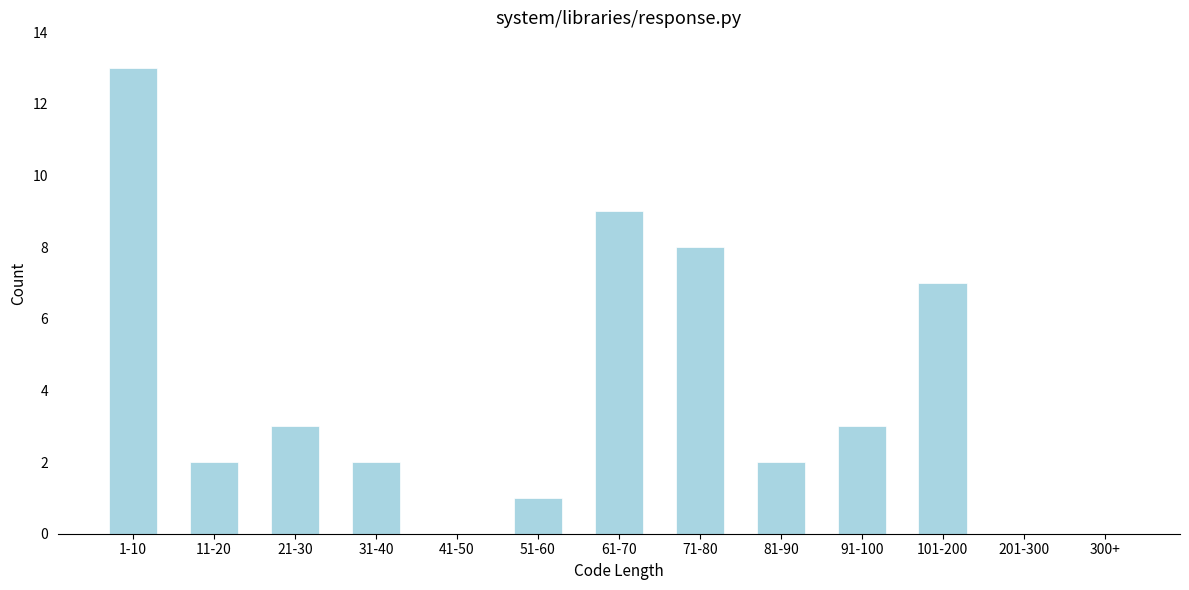

Where is the data nearest to the value 6?

101-200